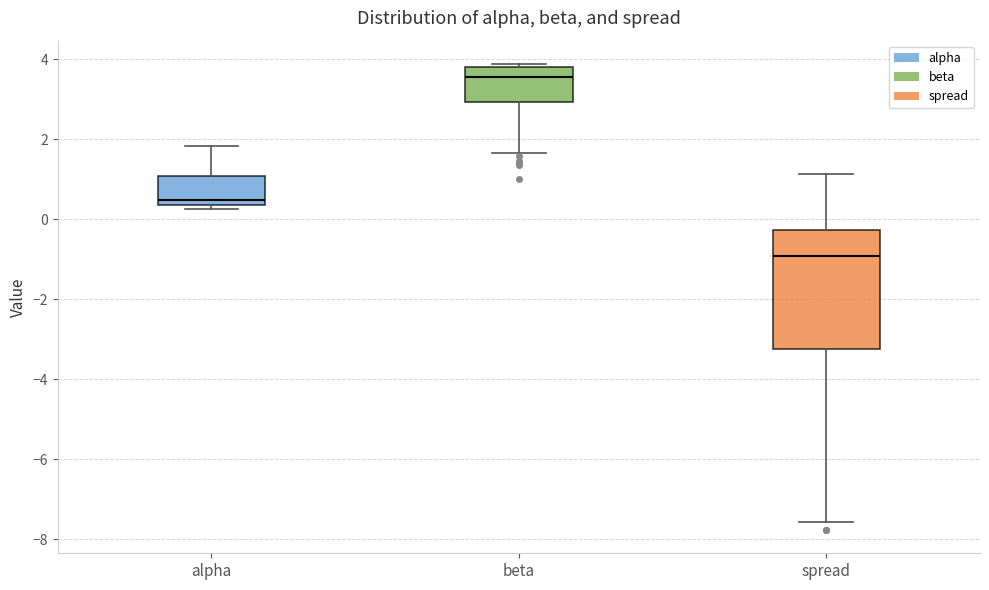

Reading left to right, transcribe this box plot: for each box, give where its median line is, the range the box spans, and where its two whiskers end, as read against the y-axis. The values are not printed on the chart, so give them approximately, as read against the axis.

alpha: median 0.4 (just above the box's lower edge), box 0.4 to 1.0, whiskers 0.2 to 1.8
beta: median 3.6, box 3.0 to 3.8, whiskers 1.6 to 3.8 (just above the box's upper edge)
spread: median -1.0, box -3.2 to -0.2, whiskers -7.6 to 1.2